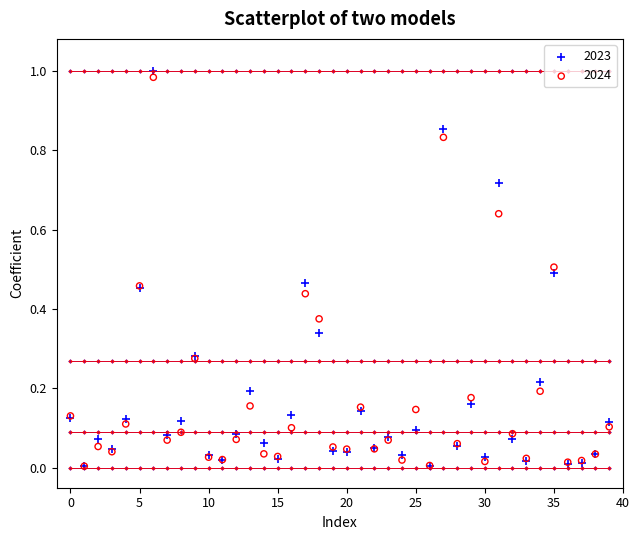

Which series has the widest spread of Y values?

2023